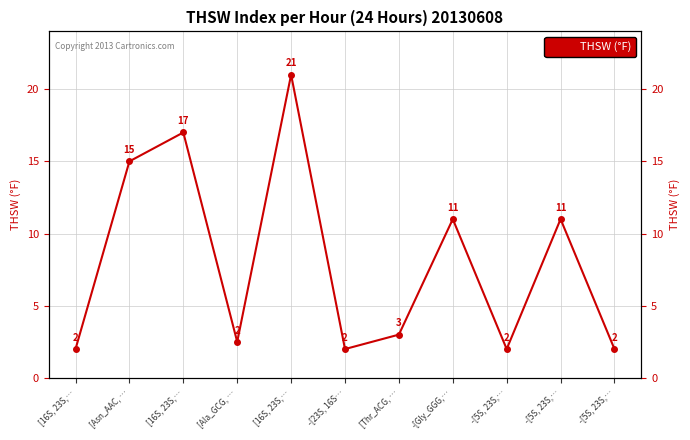

What is the ratio of the value at -[5S, 23S,… to the value at [Ala_GCG, …?

0.8